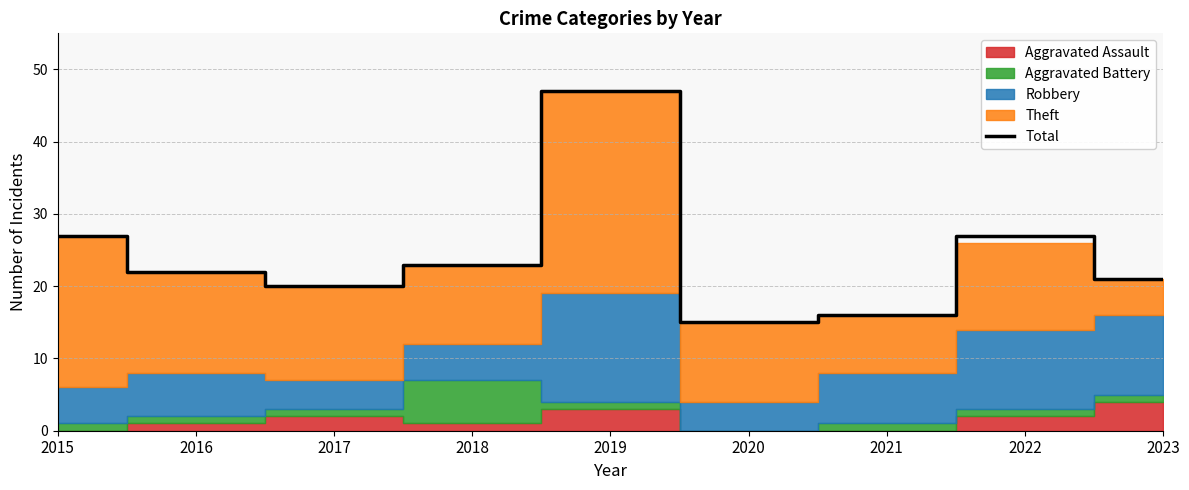

How many points are lower than both their immediate neighbors (excluding endpoints)?

2